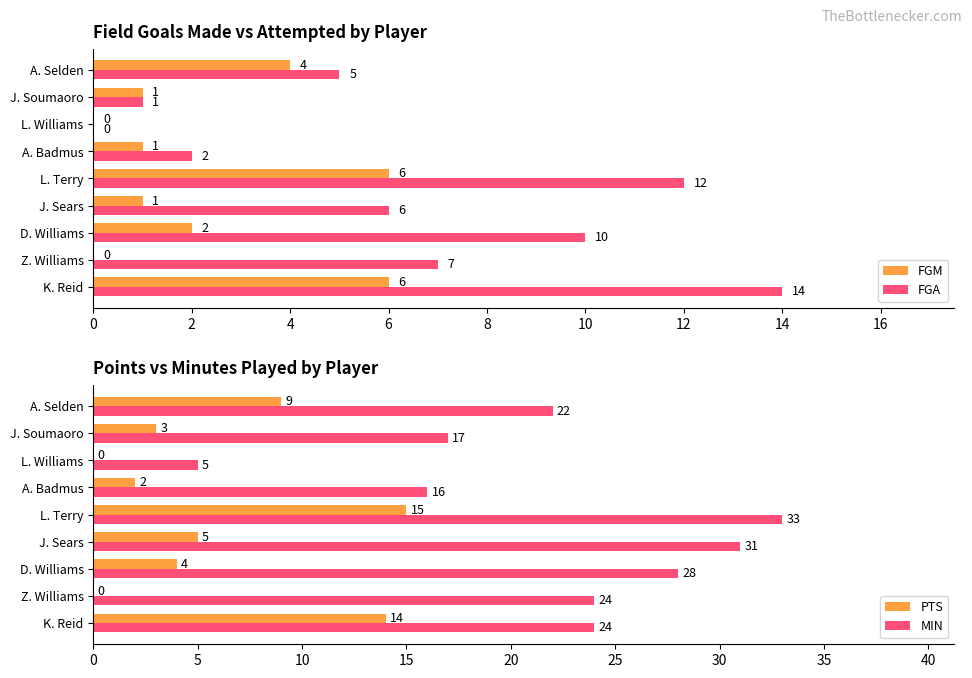

What is the value of the PTS bar at the 4th from the left?

5